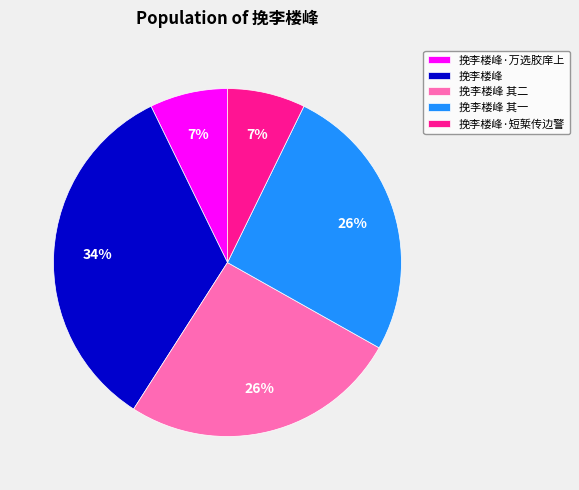

True or false: 挽李楼峰·短椠传边警 accounts for 1% of the total.

False